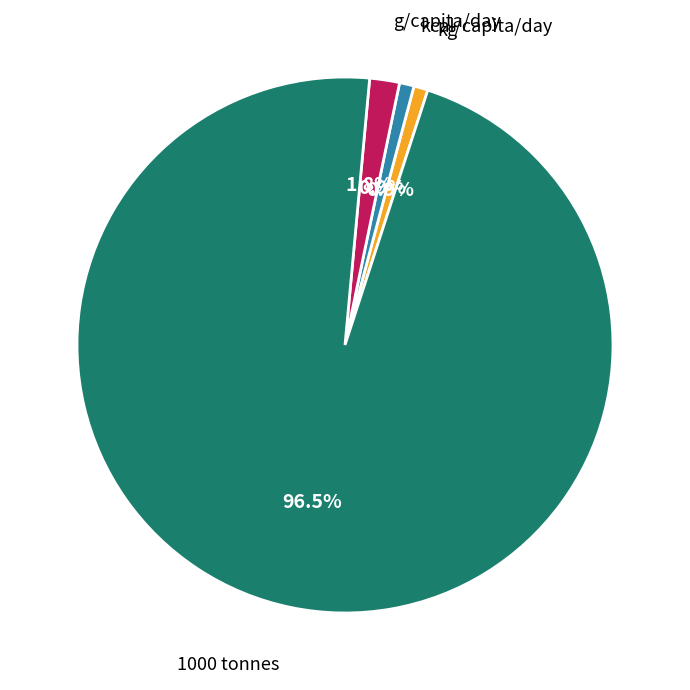

Is there a majority slice in this chart?

Yes